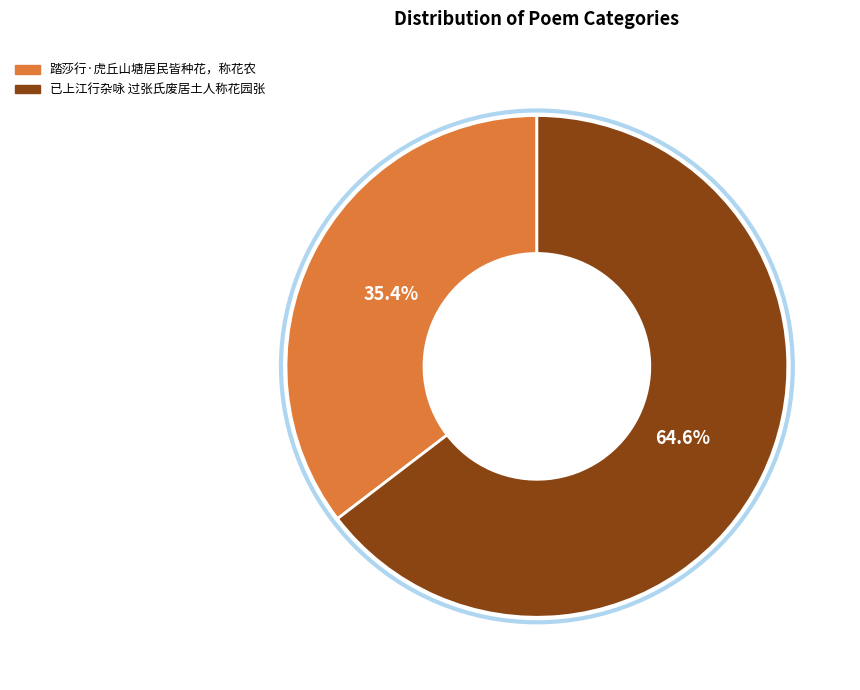

To the nearest percent, what percentage of the pie is 已上江行杂咏 过张氏废居土人称花园张?

65%